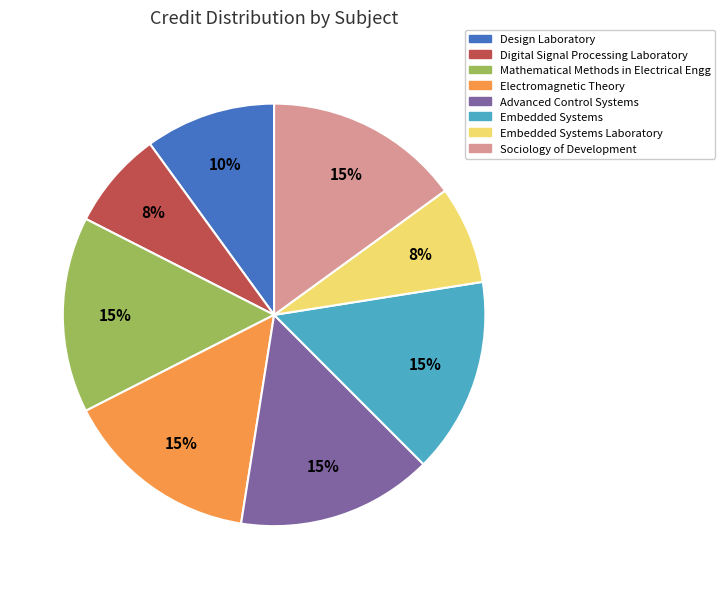

Between Embedded Systems Laboratory and Design Laboratory, which is larger?

Design Laboratory